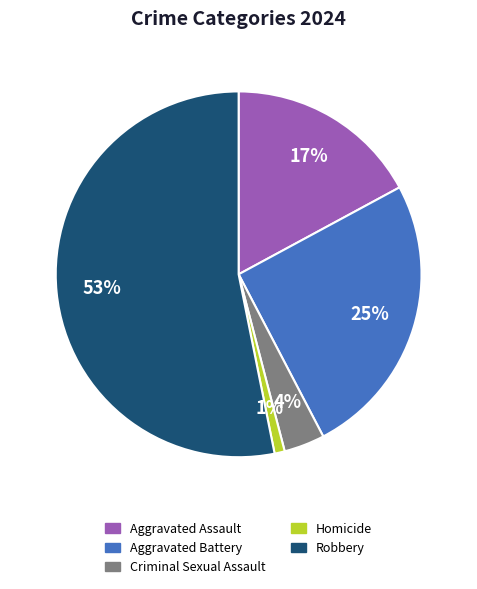

Count the number of slices in the pie.

5